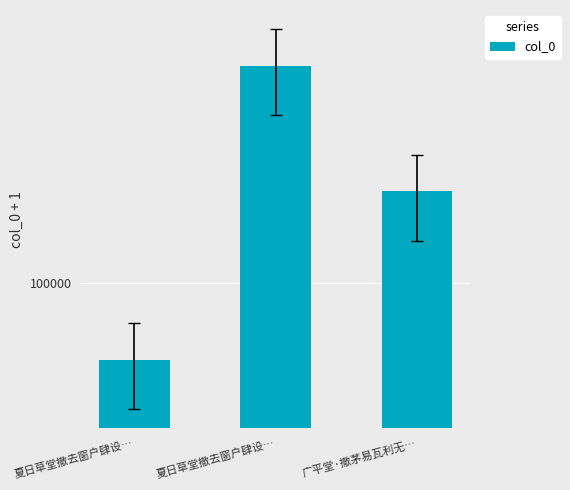

Reading right to left, transcribe all the data shown in this chart.

广平堂·撤茅易瓦利无…=193936	夏日草堂撤去窗户肆设…=478116	夏日草堂撤去窗户肆设…=57800